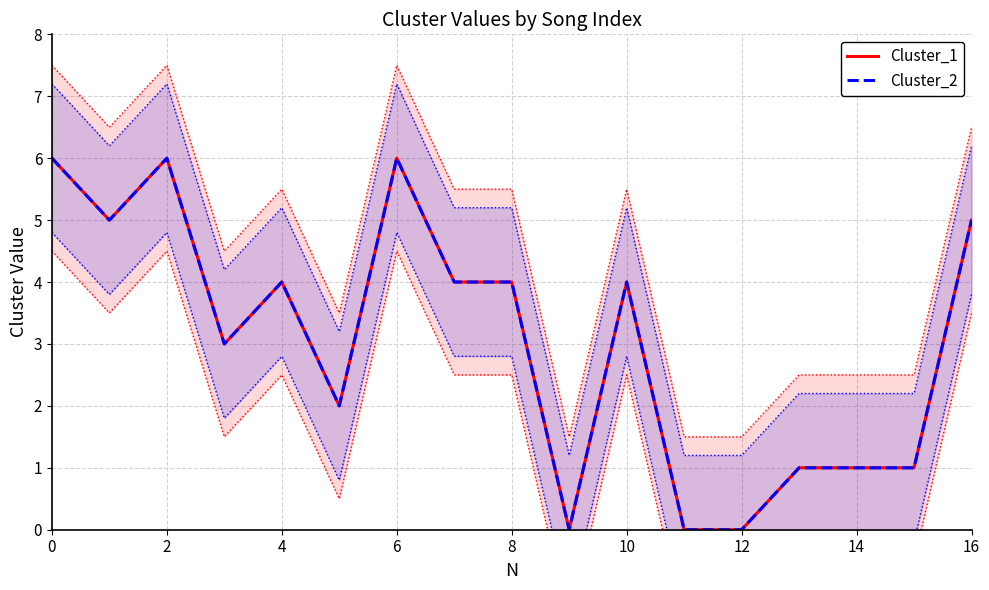

Is the value of Cluster_2 at 8 greater than the value of Cluster_1 at 8?

No